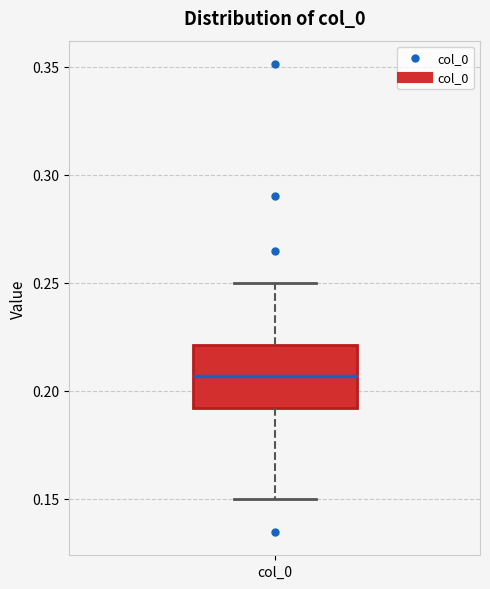

Read this box plot against the y-axis: the position of the median line, the range covered by the box, and the ends of both whiskers. The values are not printed on the chart, so give them approximately, as read against the axis.

median 0.205, box 0.190 to 0.220, whiskers 0.150 to 0.250